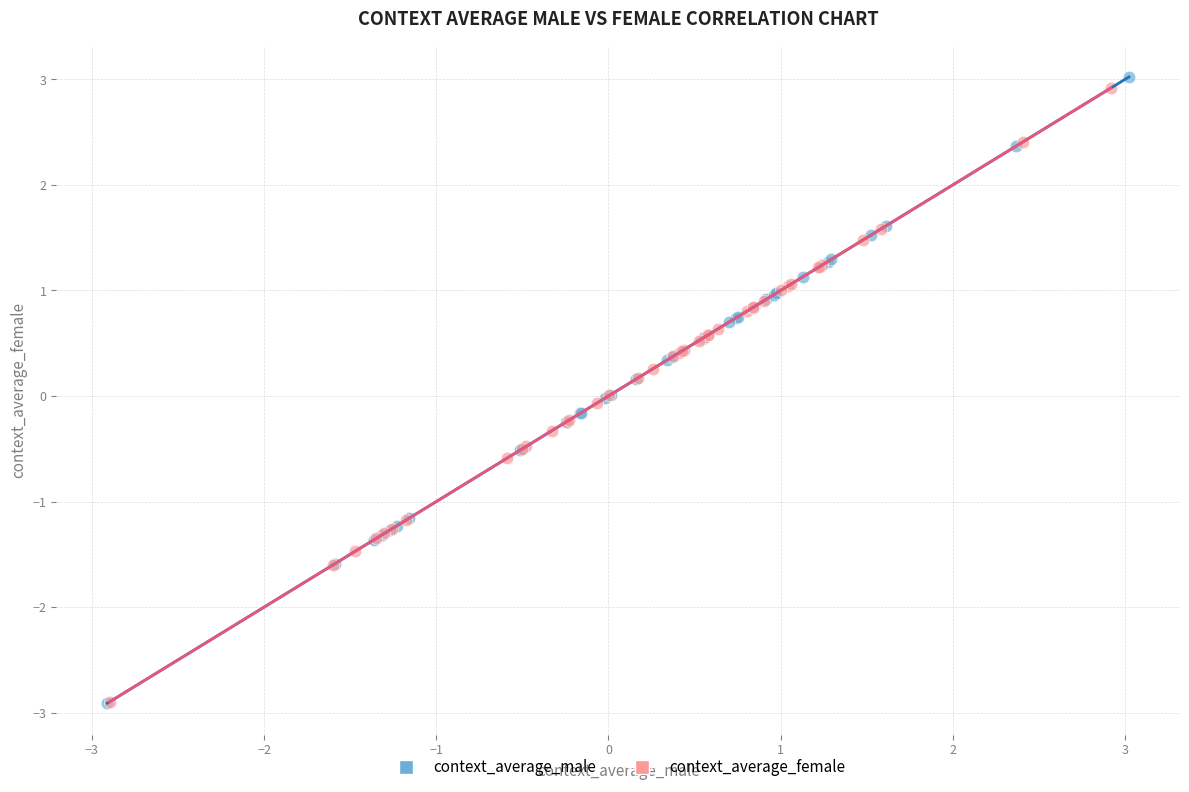

Which series has the largest Y range (max minus min)?

context_average_male